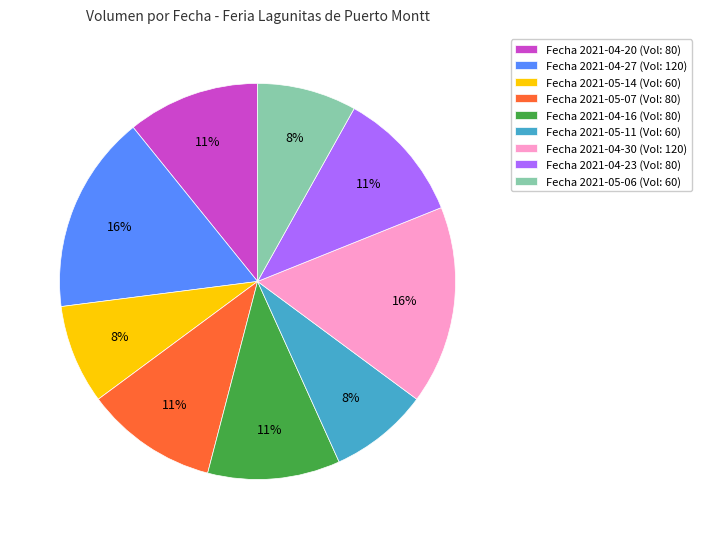

To the nearest percent, what is the difference between the largest and smallest slice percentages?

8%